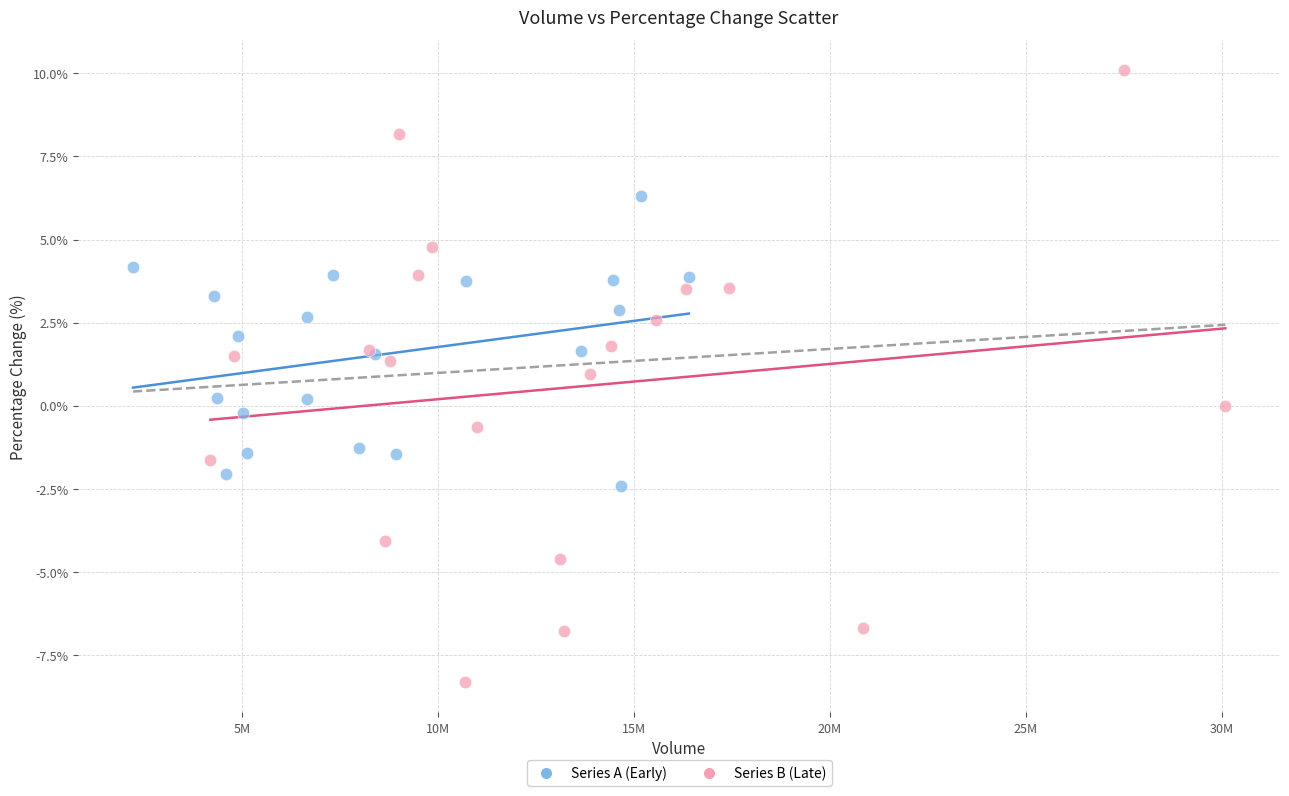

Which series reaches the minimum Y coordinate?

Series B (Late)